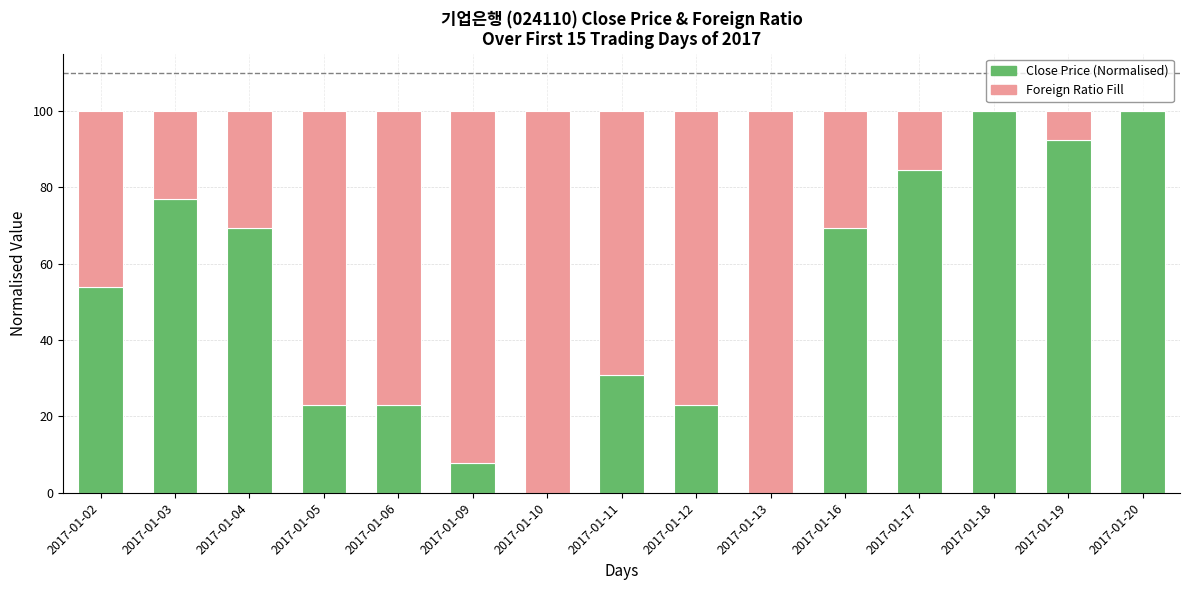

What is the total value across all series at 2017-01-13?

100.0